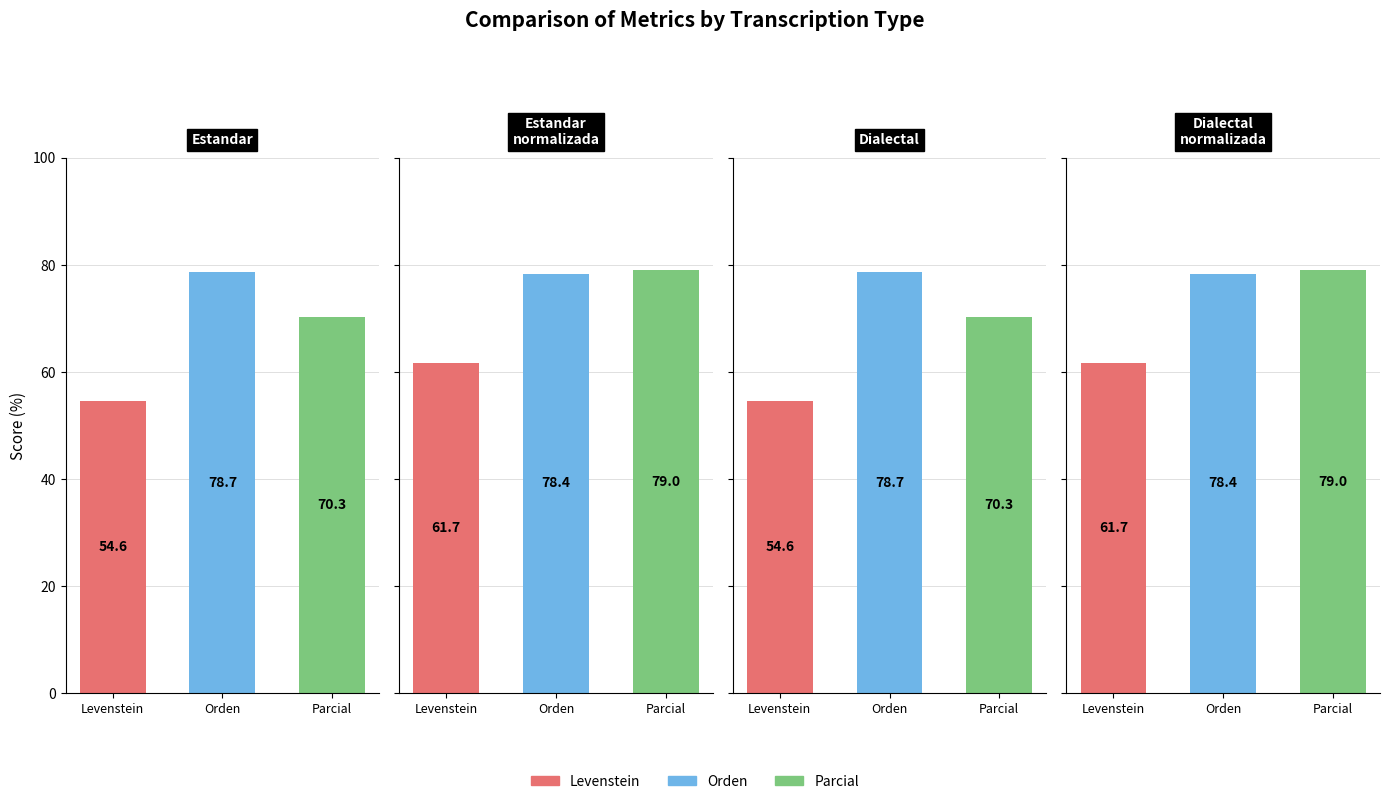

Which category has the highest value across all series?

Estandar_normalizada